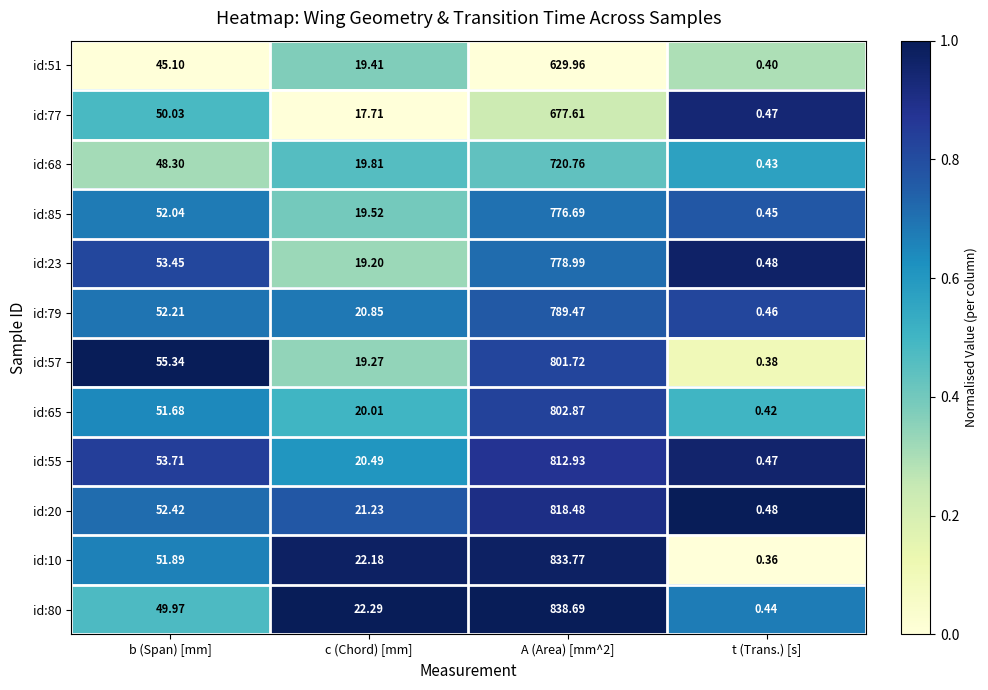

At which category does the chart reach its peak across all series?

A (Area) [mm^2]